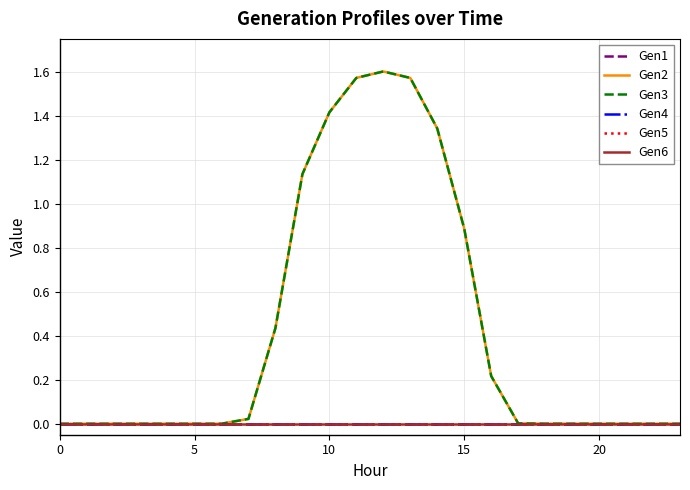

Which series has the largest total across all categories?

Gen2